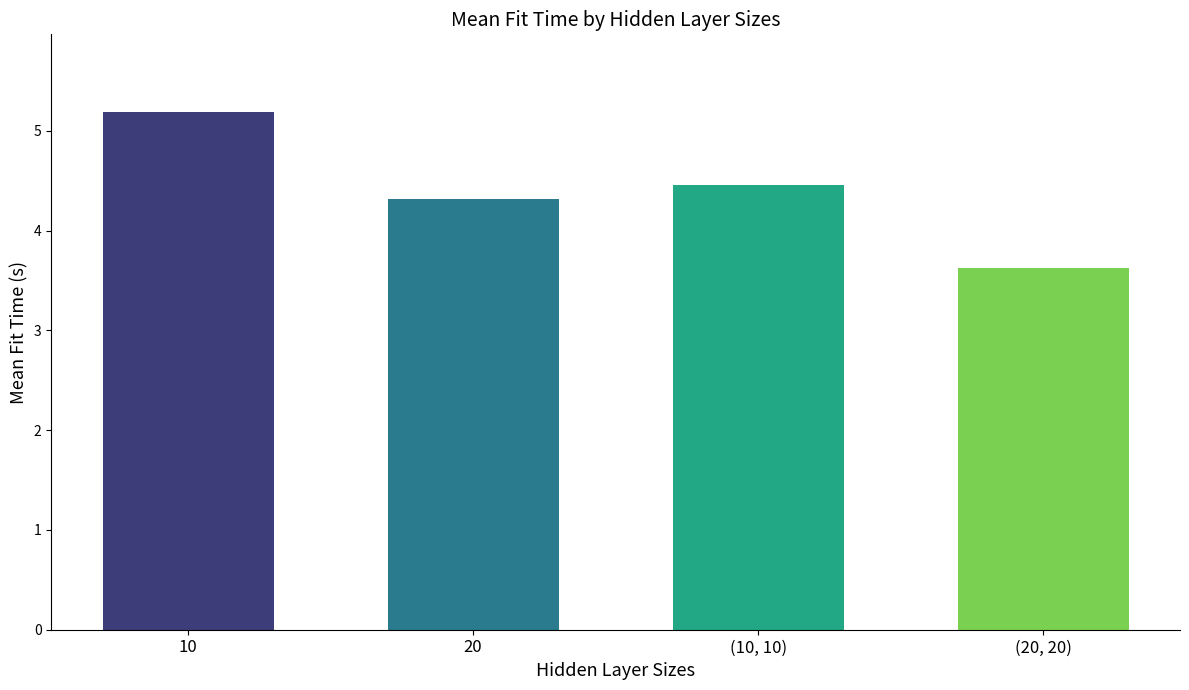

Which has a higher value, (10, 10) or 10?

10